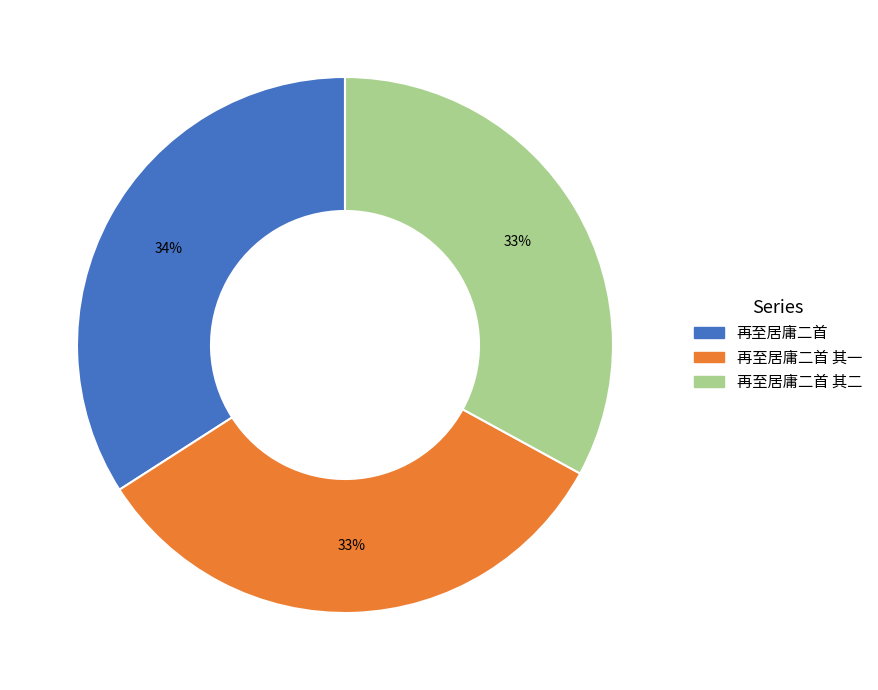

To the nearest percent, what is the difference between the largest and smallest slice percentages?

1%